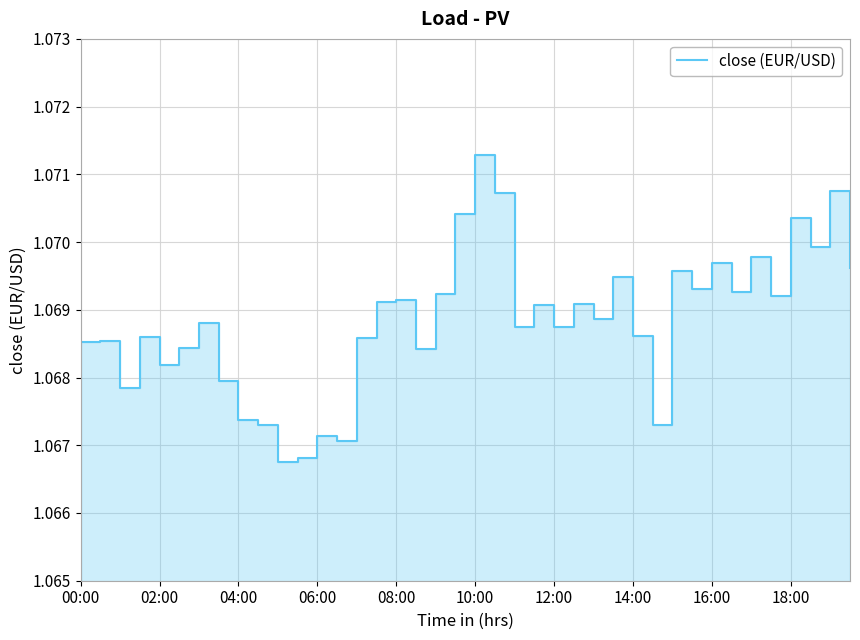

What is the smallest value displayed?

1.1